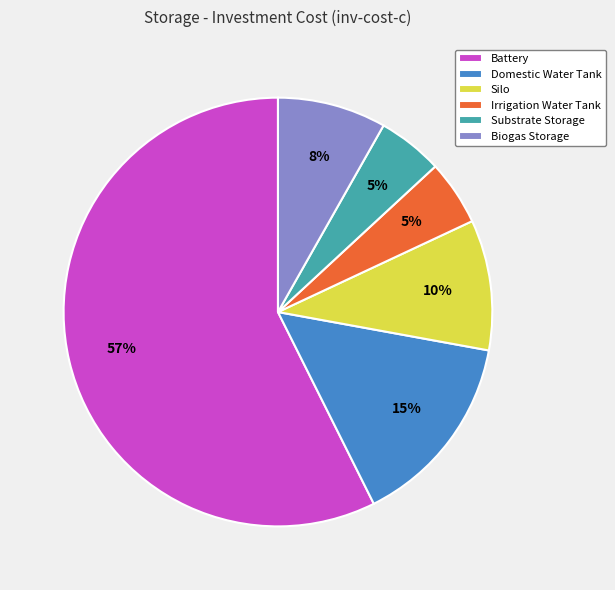

To the nearest percent, what is the combined percentage of Biogas Storage and Domestic Water Tank?

23%